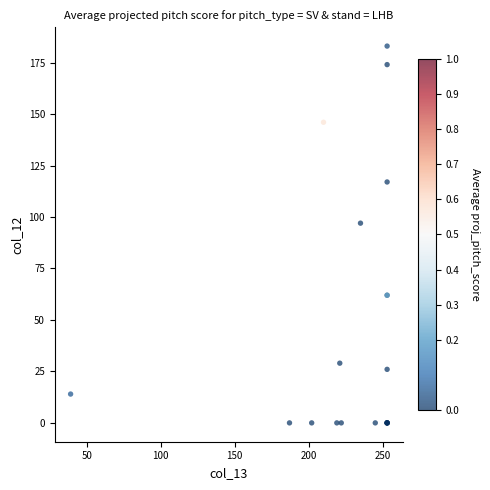

What Y value in the scatter plot is closest to 91?

97